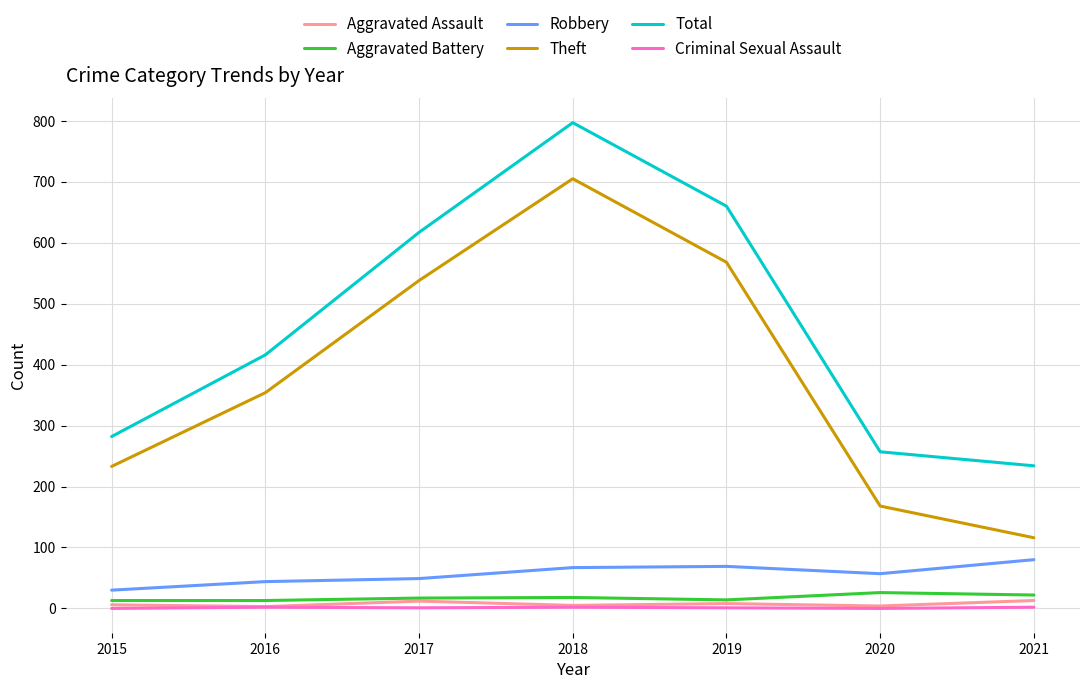

Between 2015 and 2020, which series saw the biggest shift?

Theft